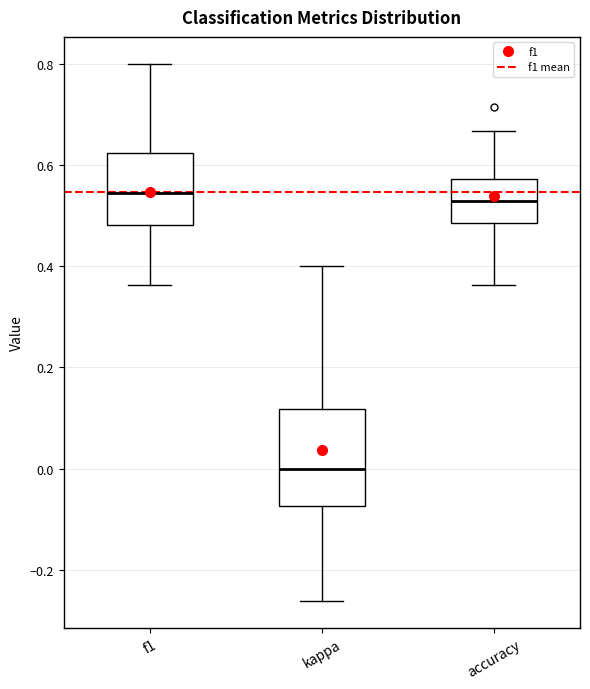

Which box is the tallest, from its lower edge to its upper edge?

kappa